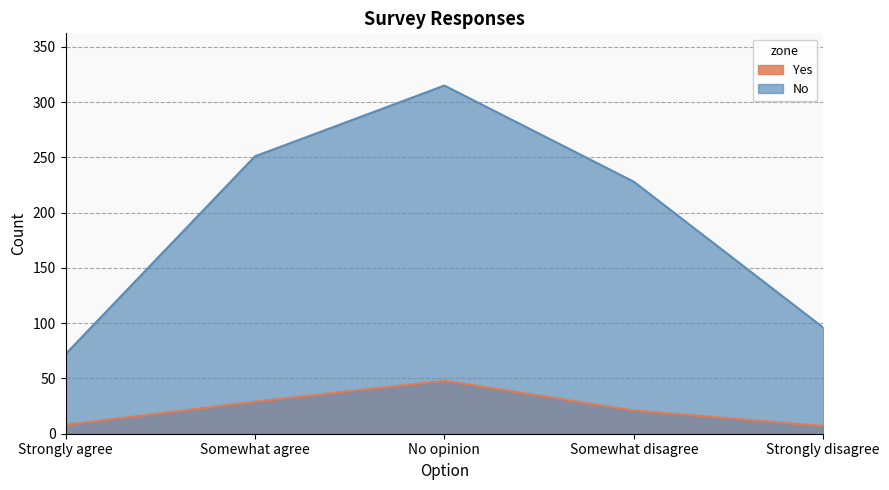

What is the value of the No point at the 4th from the left?

228